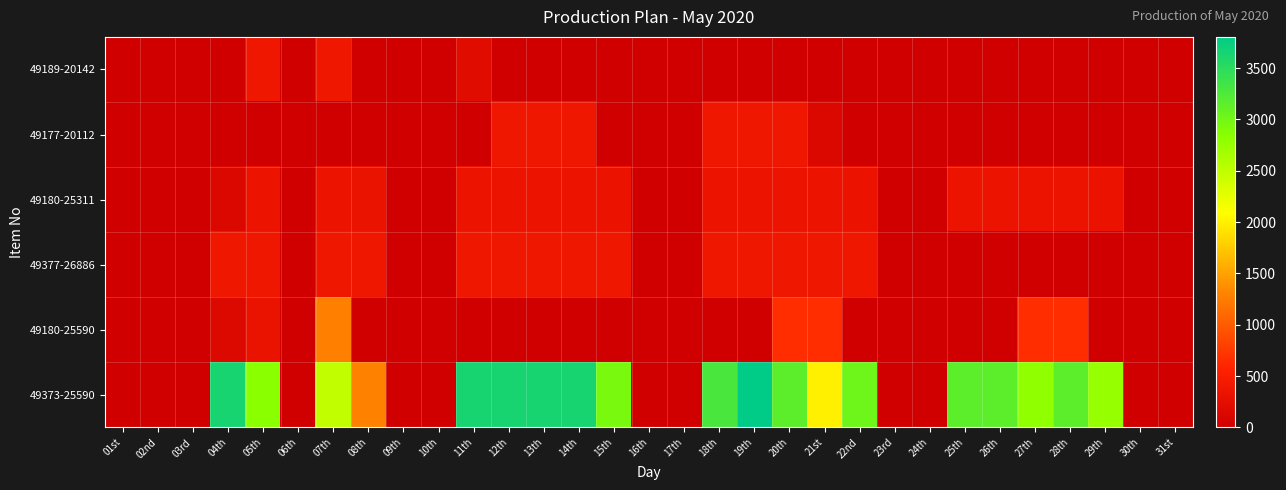

At which category is the sum across all series the highest?

20th